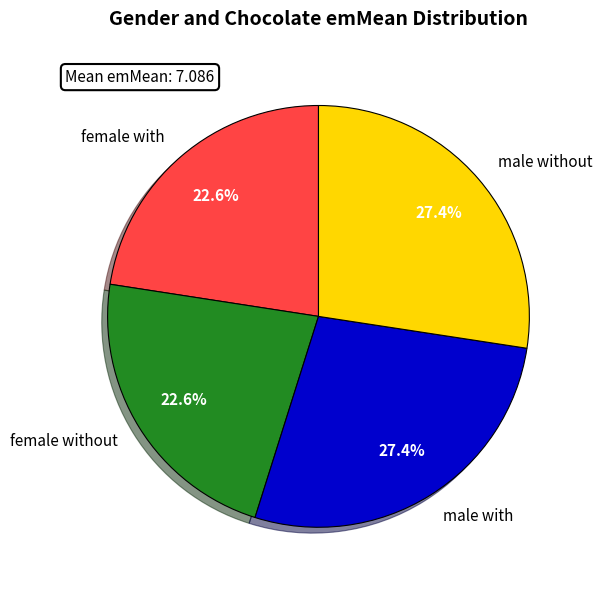

Is there a majority slice in this chart?

No